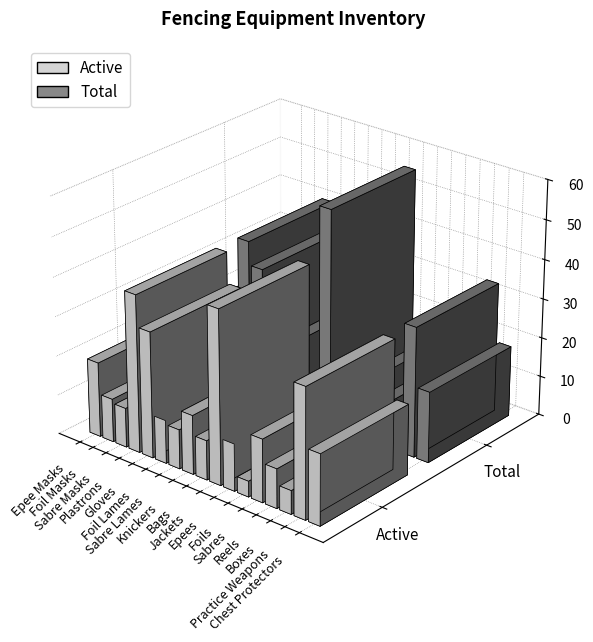

Rank the categories by Active value from highest to lowest.

Jackets, Plastrons, Practice Weapons, Gloves, Epee Masks, Chest Protectors, Sabres, Knickers, Epees, Foil Masks, Foil Lames, Sabre Masks, Sabre Lames, Bags, Reels, Boxes, Foils